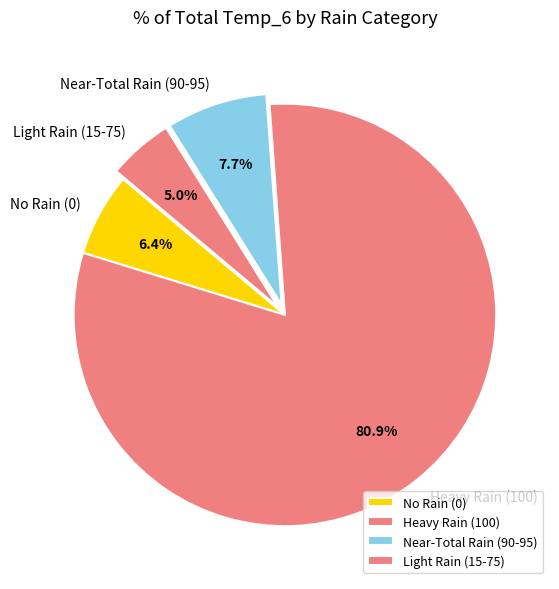

Which slice is the smallest?

Light Rain (15-75)